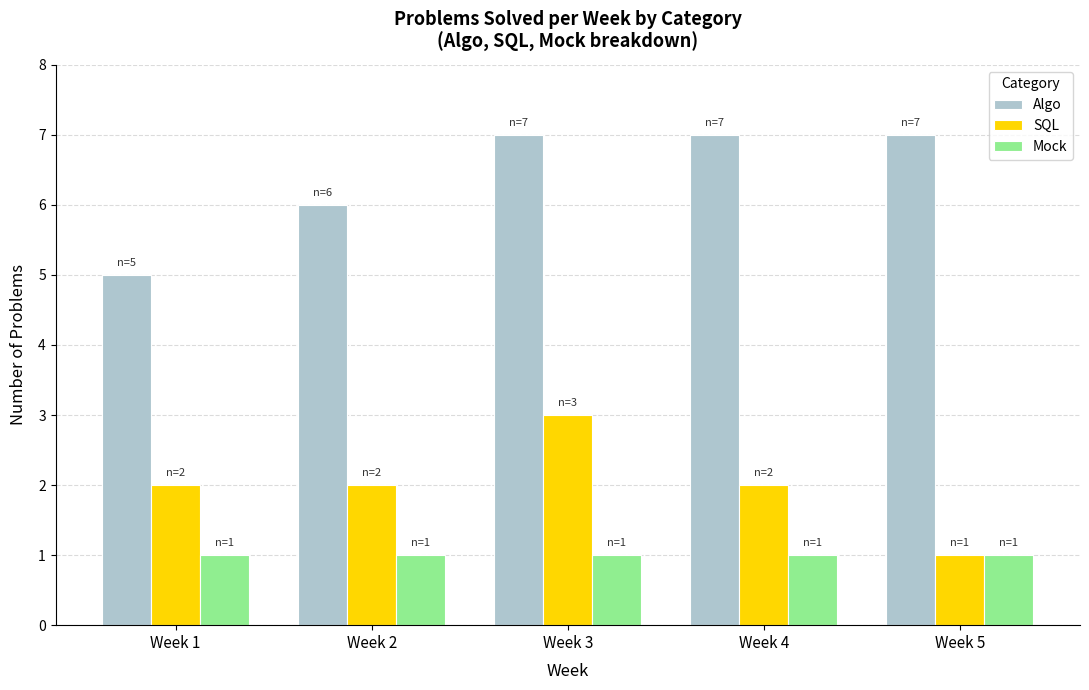

List the series in order of their peak value, lowest first.

Mock, SQL, Algo